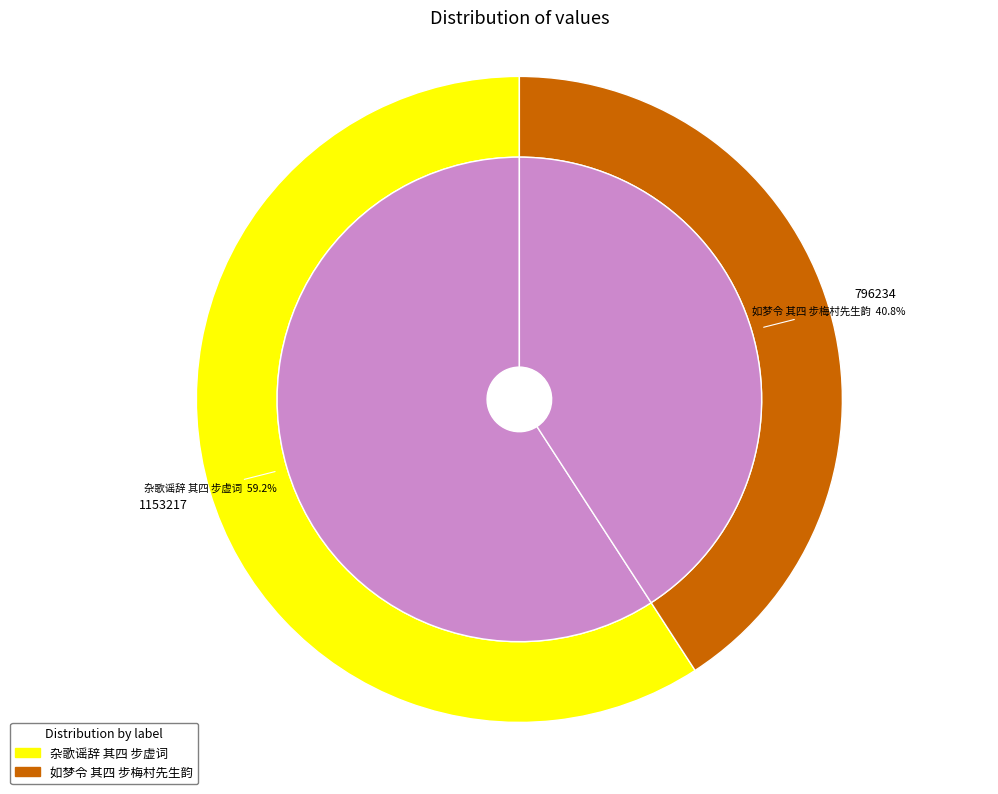

To the nearest percent, what is the difference between the 杂歌谣辞 其四 步虚词 and 如梦令 其四 步梅村先生韵 slice percentages?

18%